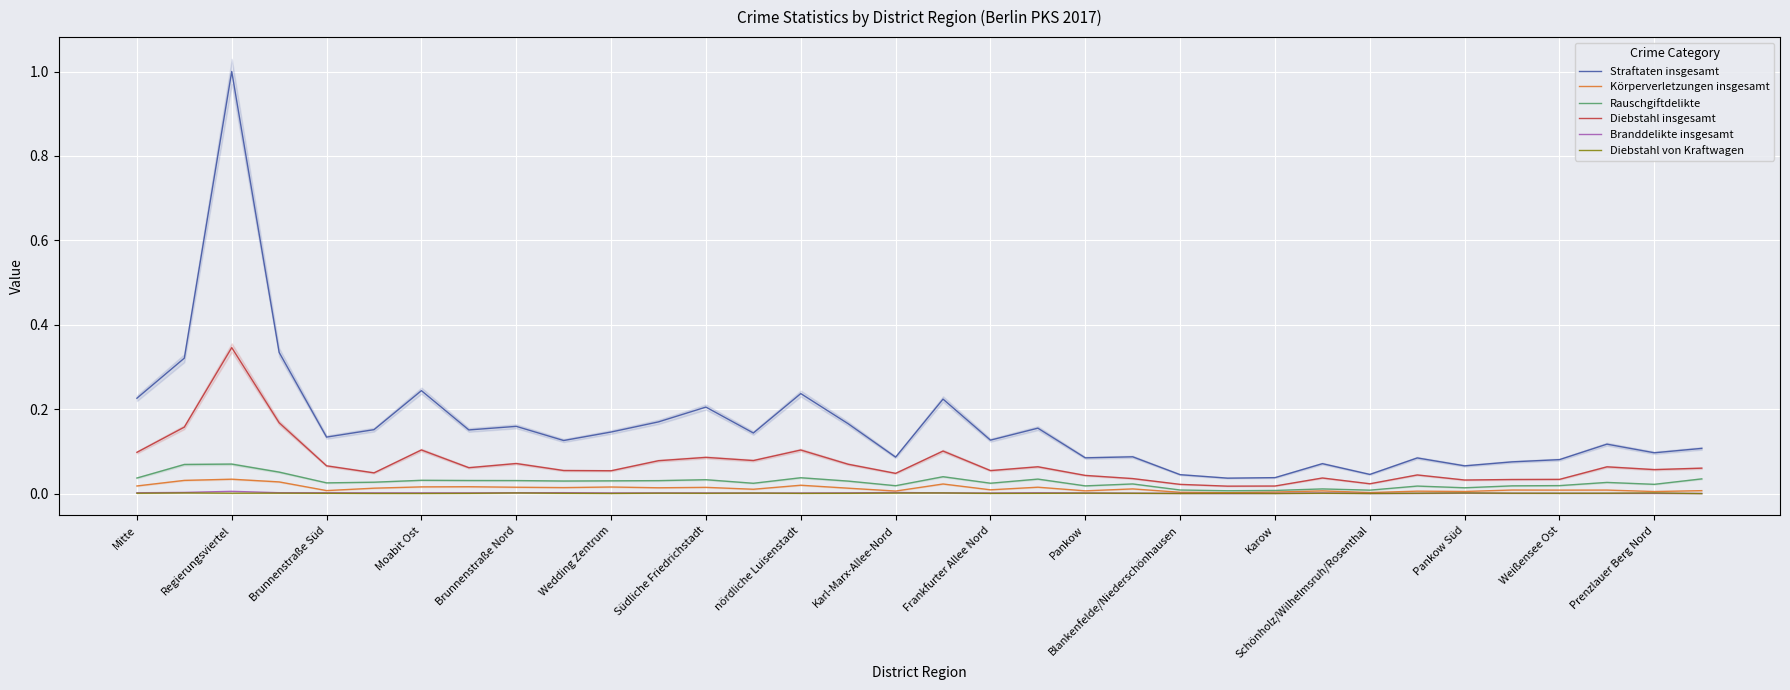

What is the total value across all series at 19?

0.3